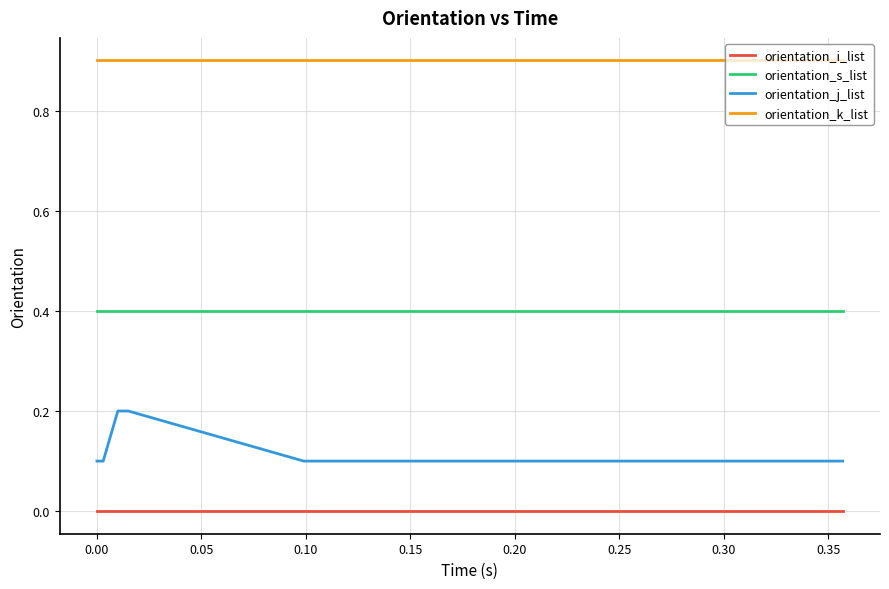

List the series in order of their peak value, lowest first.

orientation_i_list, orientation_j_list, orientation_s_list, orientation_k_list